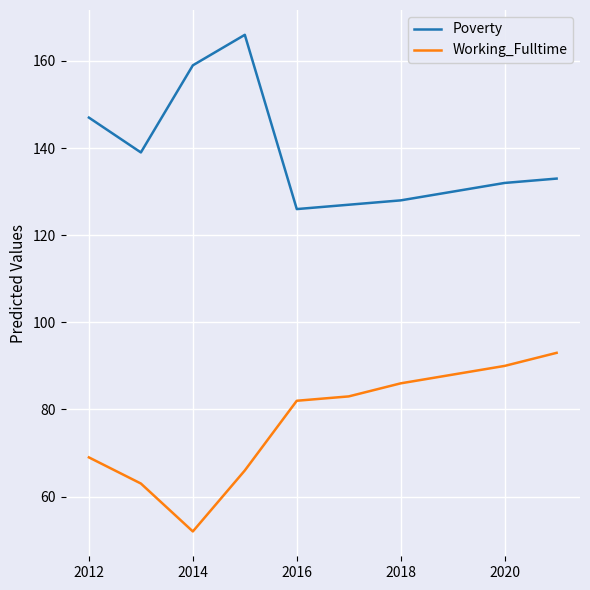

Rank the series by their maximum value, from highest to lowest.

Poverty, Working_Fulltime